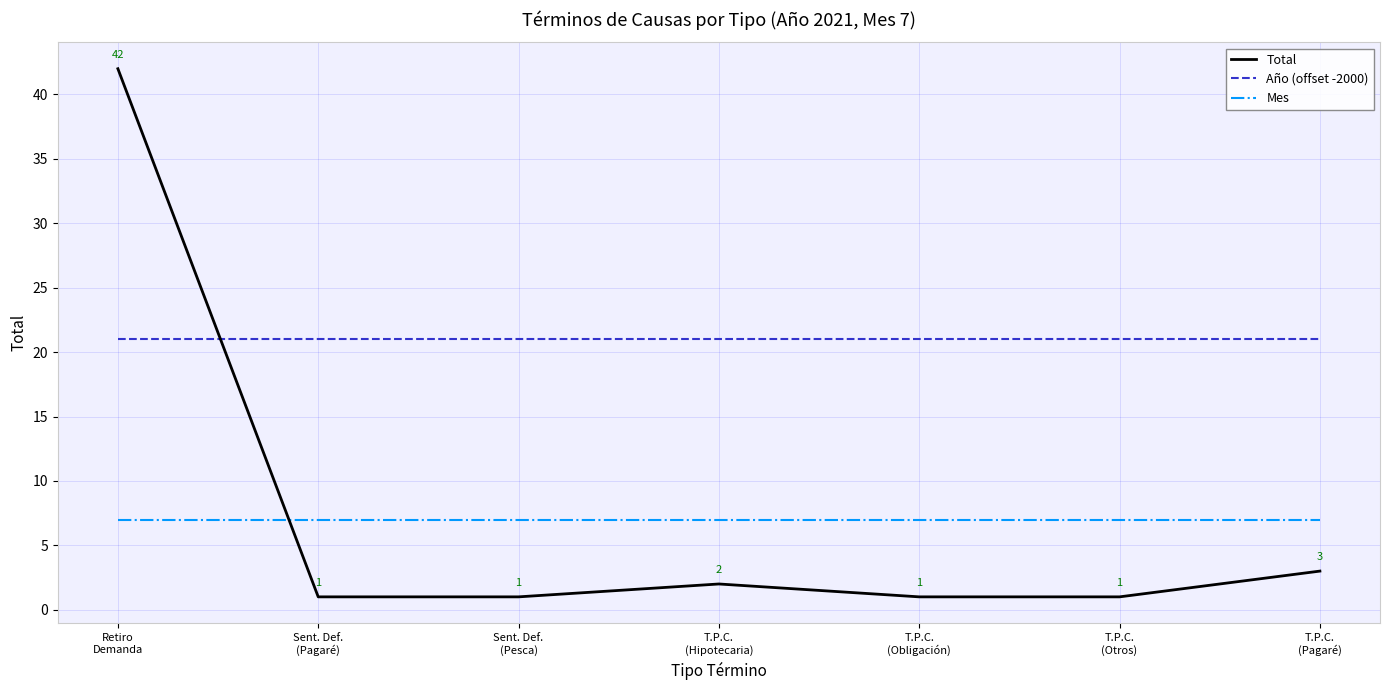

What is the smallest value displayed?

1